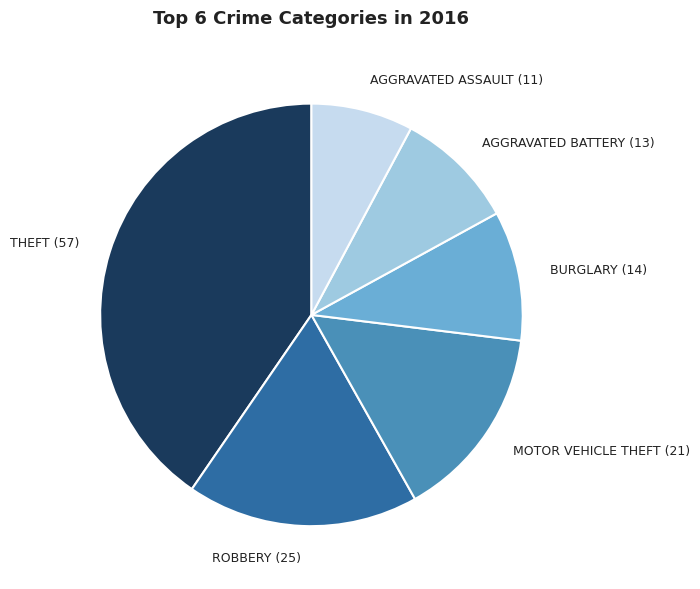

The AGGRAVATED ASSAULT (11) slice represents 8% of the pie. True or false?

True